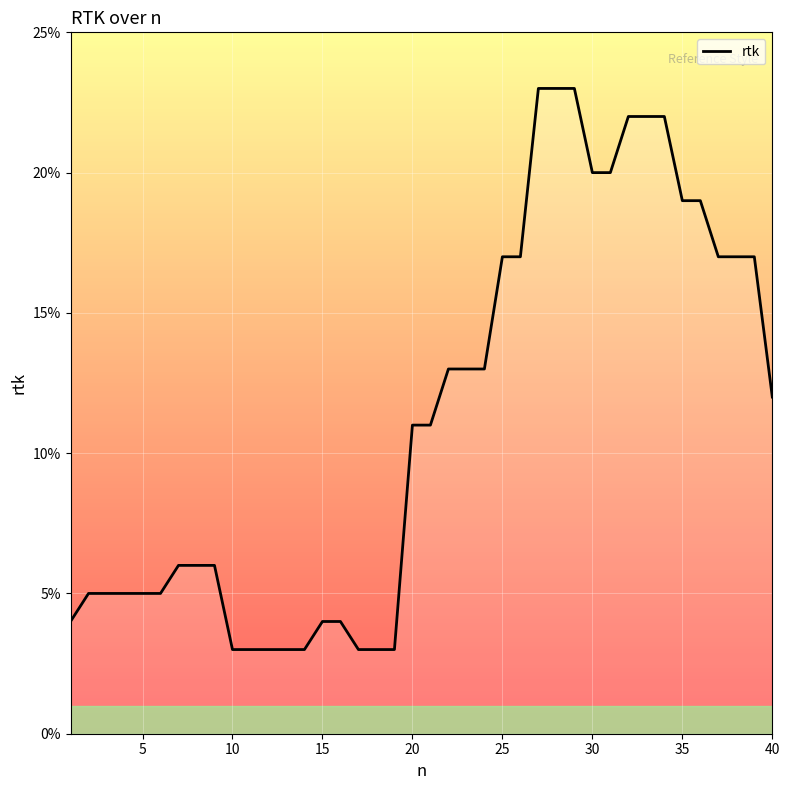

Does the chart have visible grid lines?

Yes